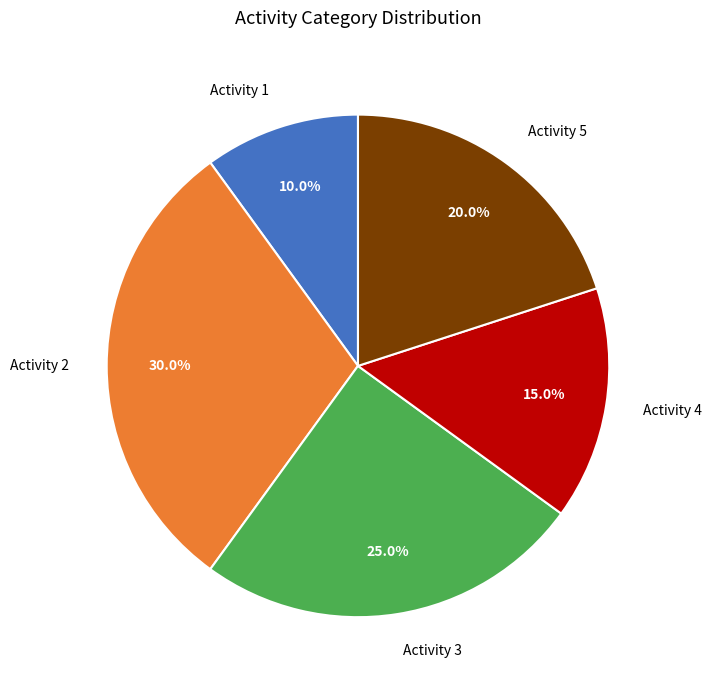

How many segments does this pie chart have?

5